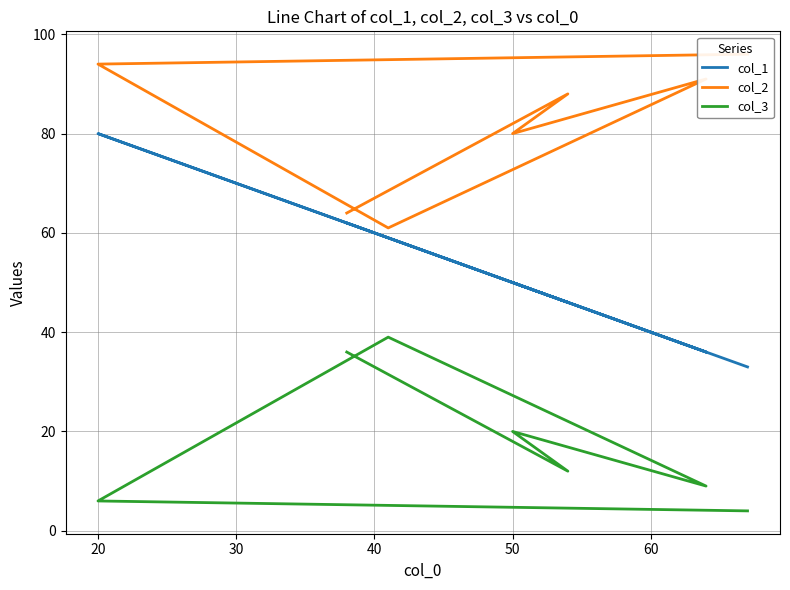

True or false: col_3 and col_2 intersect in this chart.

False